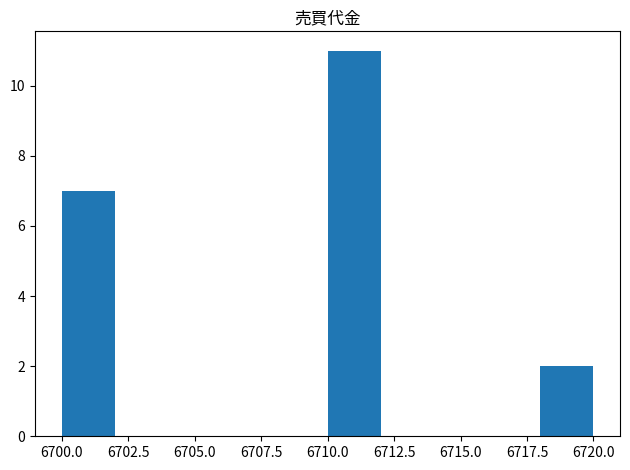

Reading left to right, list every bar in this chart as the range it spans on the x-axis followed by its height. The values are not printed on the chart, so give them approximately, as read against the axis.

6700 to 6702: 7
6702 to 6704: 0
6704 to 6706: 0
6706 to 6708: 0
6708 to 6710: 0
6710 to 6712: 11
6712 to 6714: 0
6714 to 6716: 0
6716 to 6718: 0
6718 to 6720: 2